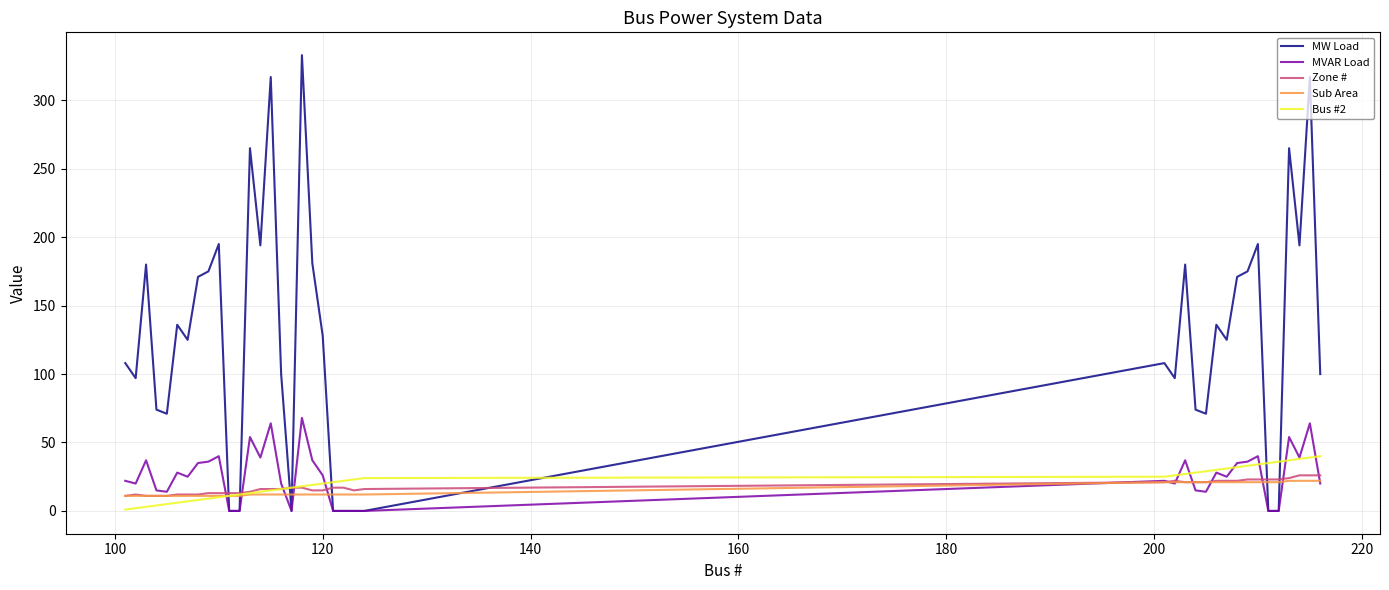

After their last crossing, which series has the higher values: Sub Area or MW Load?

MW Load